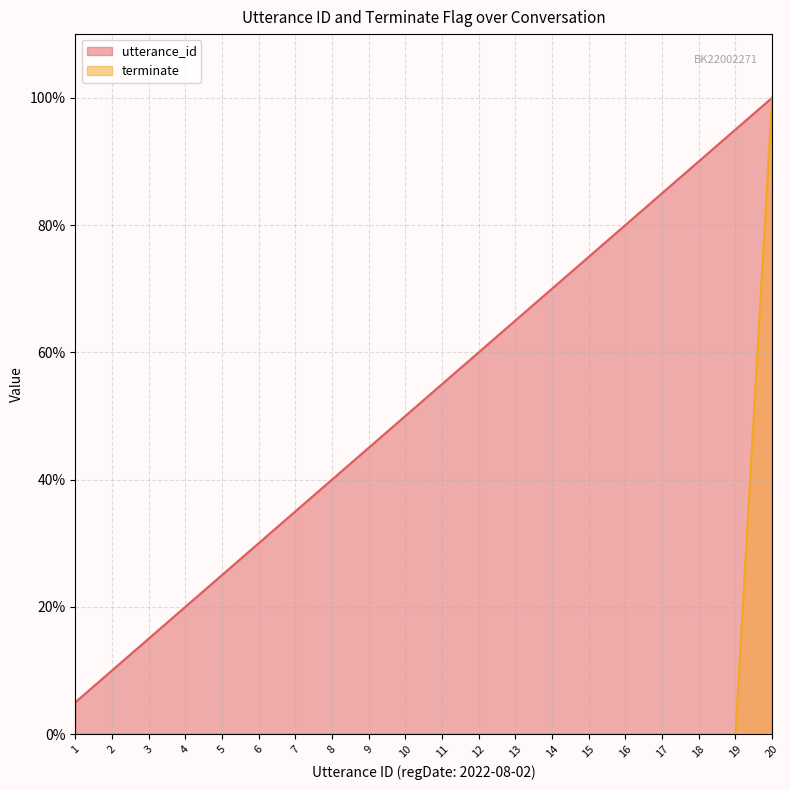

Where is terminate nearest to the value 0?

1